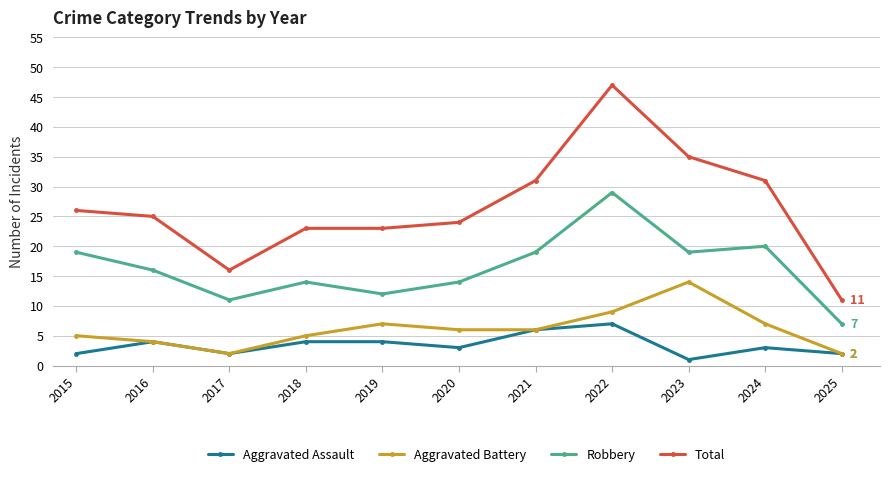

What value does the Aggravated Assault series have at 2015?

2